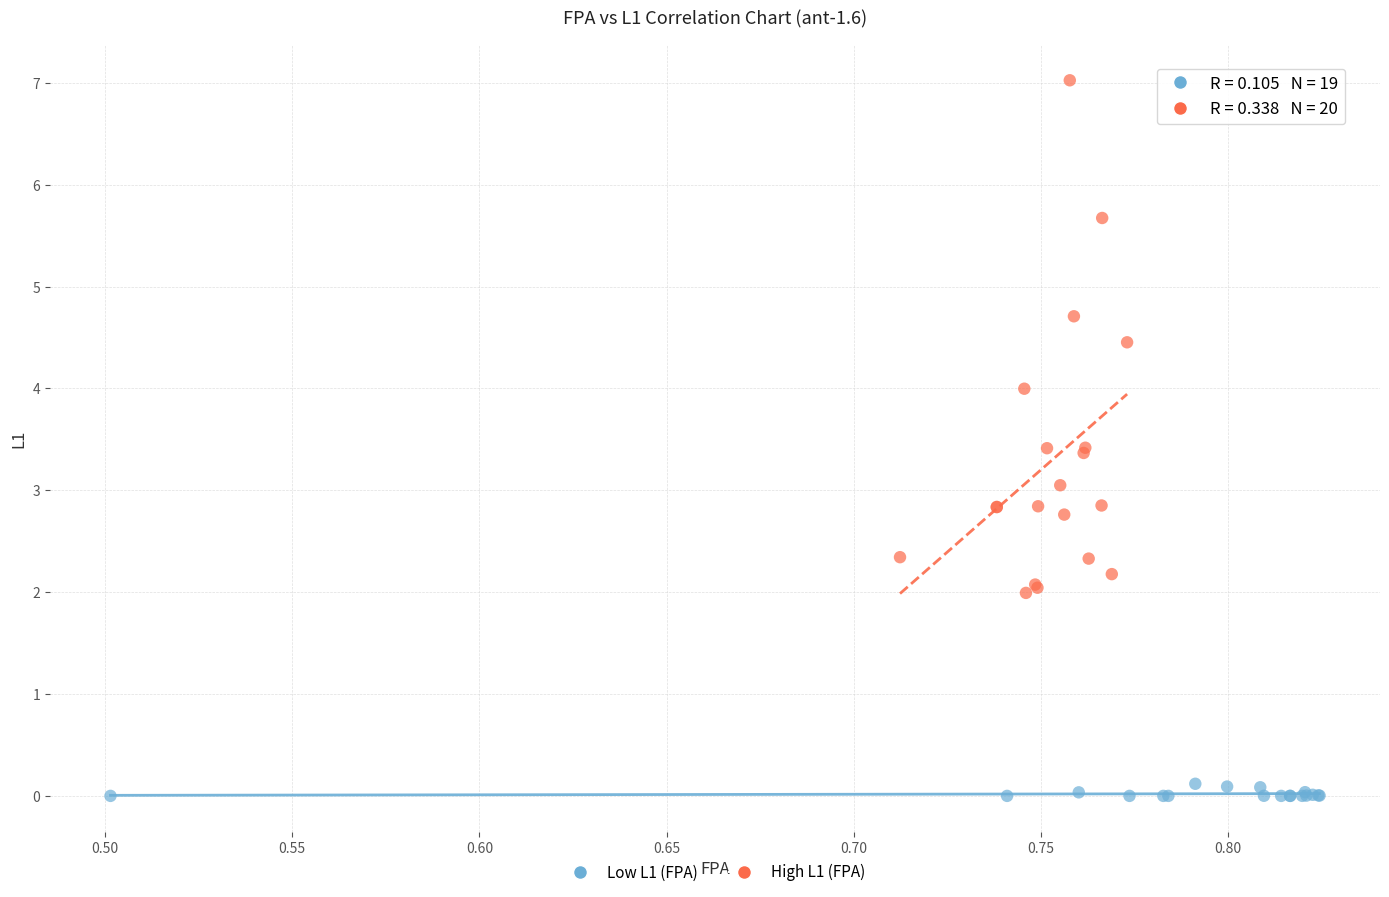

Which series contains the highest Y value?

High L1 (FPA)